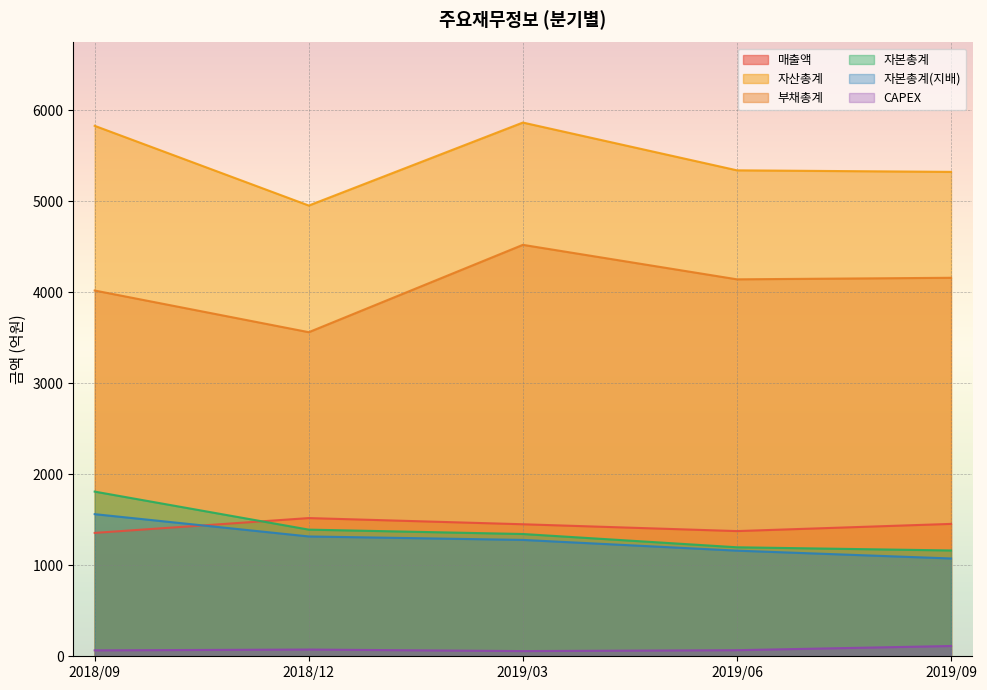

What is the average value of the 매출액 series?

1431